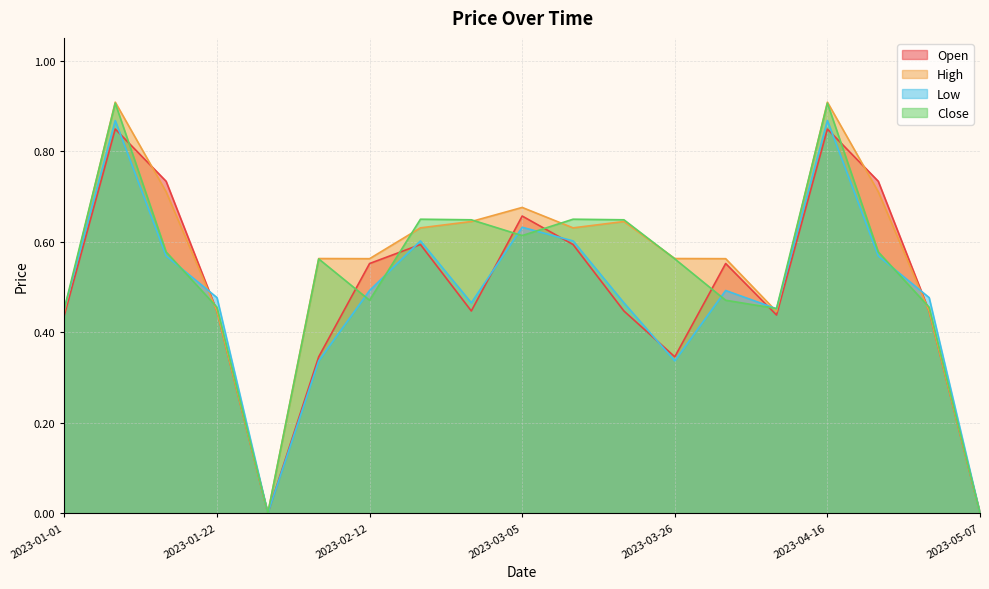

What is the sum of the Close values at 2023-03-12 and 2023-02-05?

1.2